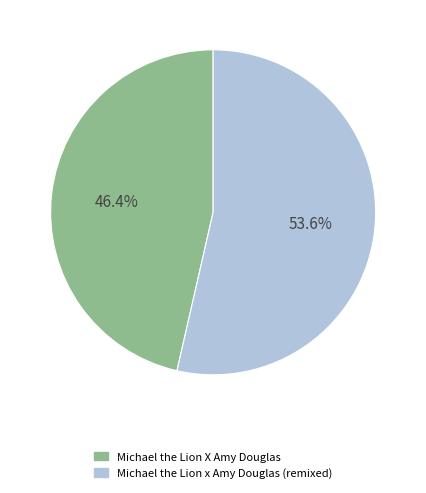

Is there a majority slice in this chart?

Yes